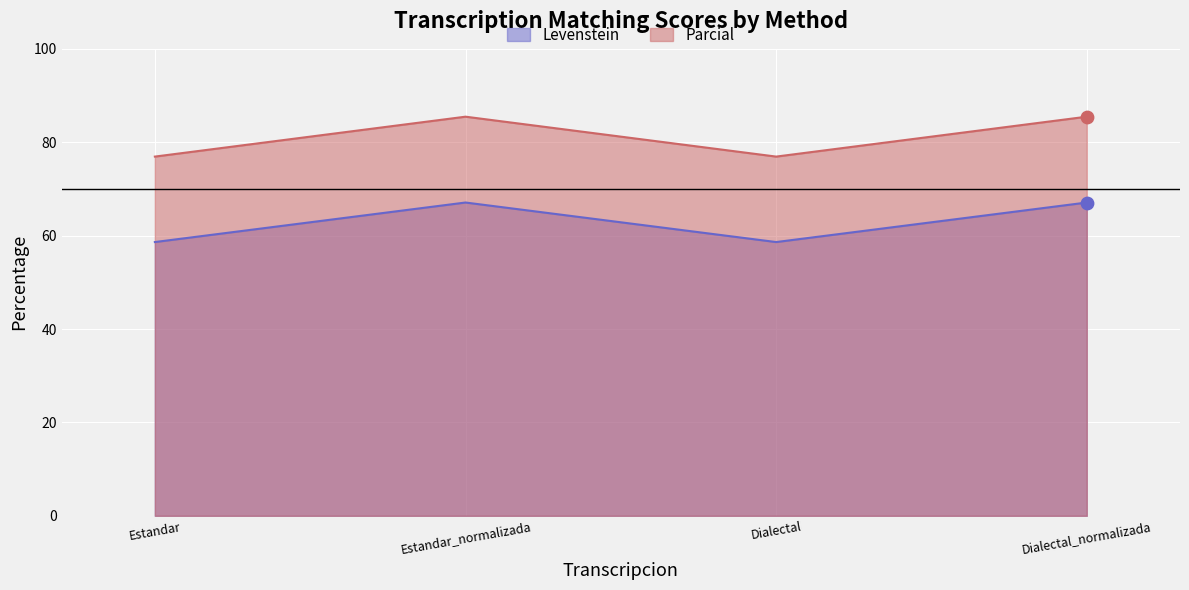

At how many categories does at least one series exceed 83?

2